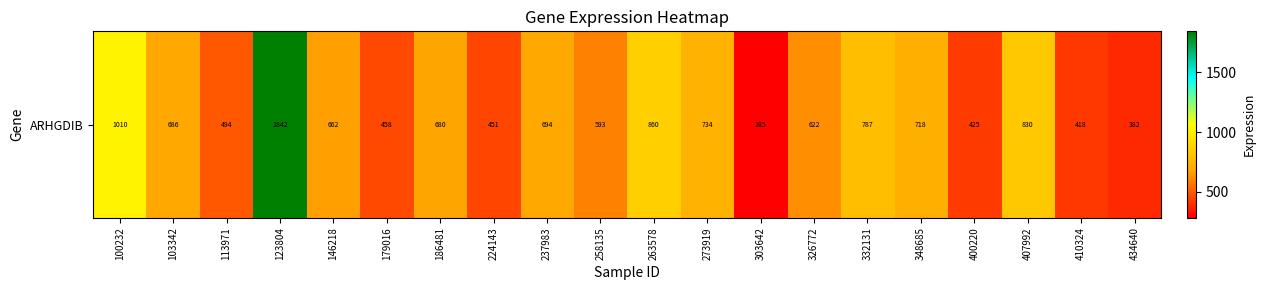

Reading left to right, what are all the values shown in this chart?

1010.2	686.1	493.9	1841.9	662.2	458.4	679.8	451.2	694.1	593.5	860.3	733.6	284.5	622.4	787.1	718.2	424.9	829.6	418.4	381.9